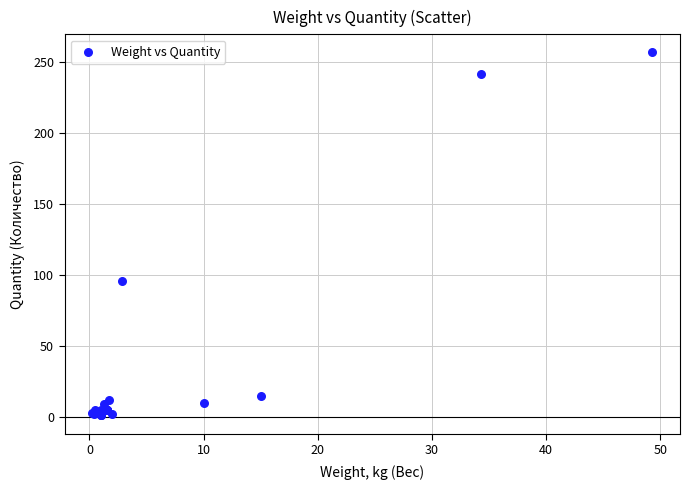

What Y value in the scatter plot is closest to 129?

96